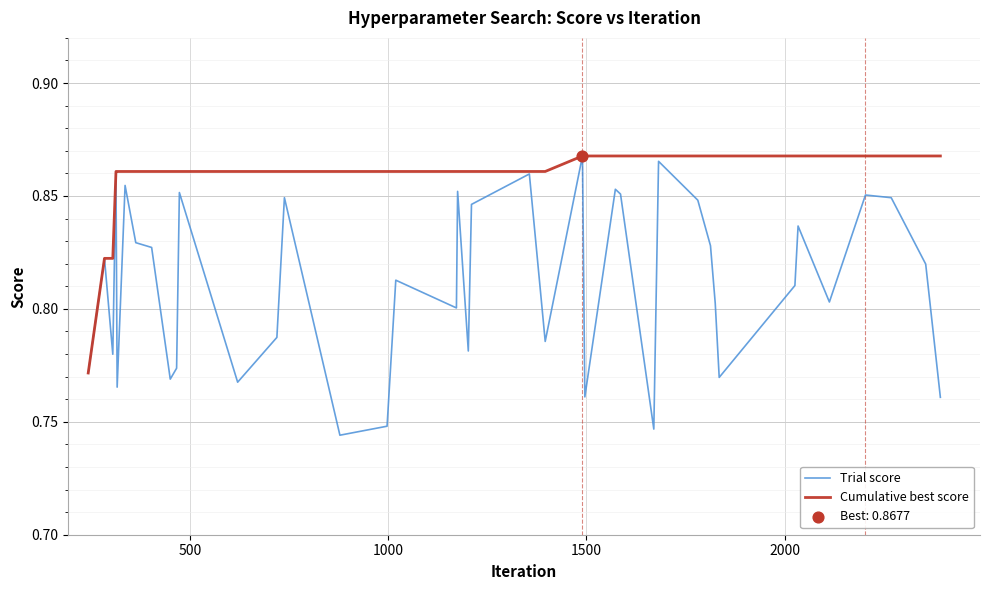

Which series has the largest total across all categories?

Cumulative best score